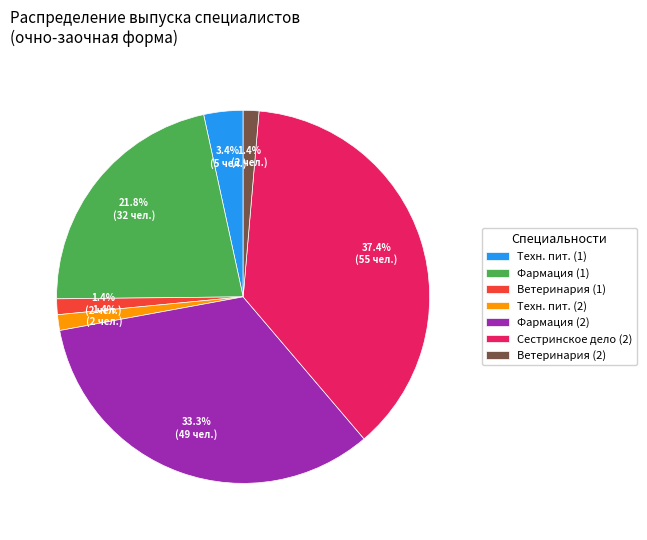

To the nearest percent, what percentage of the pie is Сестринское дело (2)?

37%